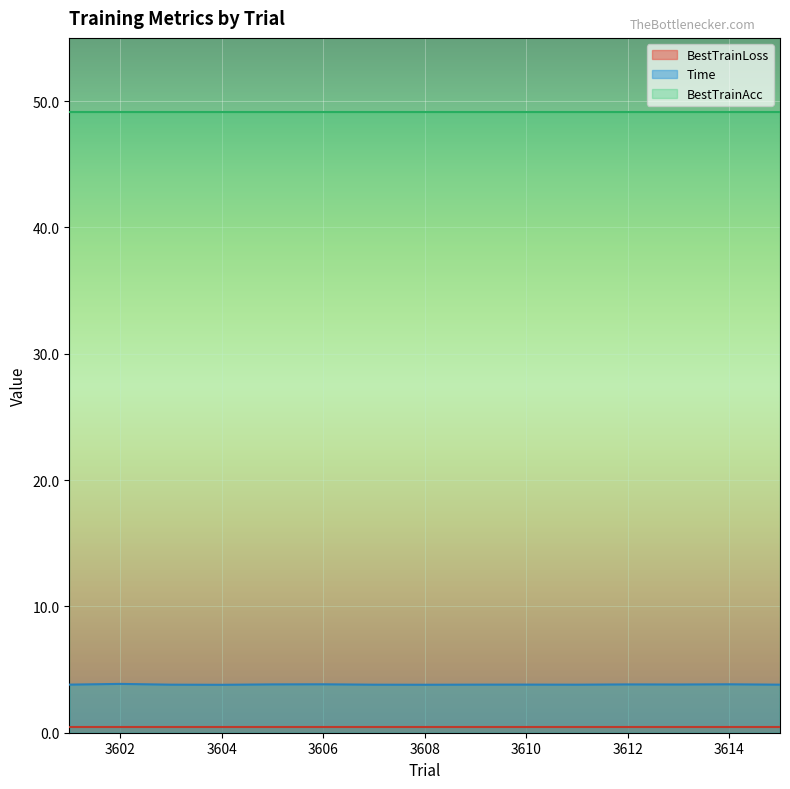

Reading left to right, extract all data points from this chart.

BestTrainLoss: 3601=0.4	3602=0.4	3603=0.4	3604=0.4	3605=0.4	3606=0.4	3607=0.4	3608=0.4	3609=0.4	3610=0.4	3611=0.4	3612=0.4	3613=0.4	3614=0.4	3615=0.4
BestTrainAcc: 3601=49.2	3602=49.2	3603=49.2	3604=49.2	3605=49.2	3606=49.2	3607=49.2	3608=49.2	3609=49.2	3610=49.2	3611=49.2	3612=49.2	3613=49.2	3614=49.2	3615=49.2
Time: 3601=3.8	3602=3.9	3603=3.8	3604=3.8	3605=3.8	3606=3.8	3607=3.8	3608=3.8	3609=3.8	3610=3.8	3611=3.8	3612=3.8	3613=3.8	3614=3.8	3615=3.8